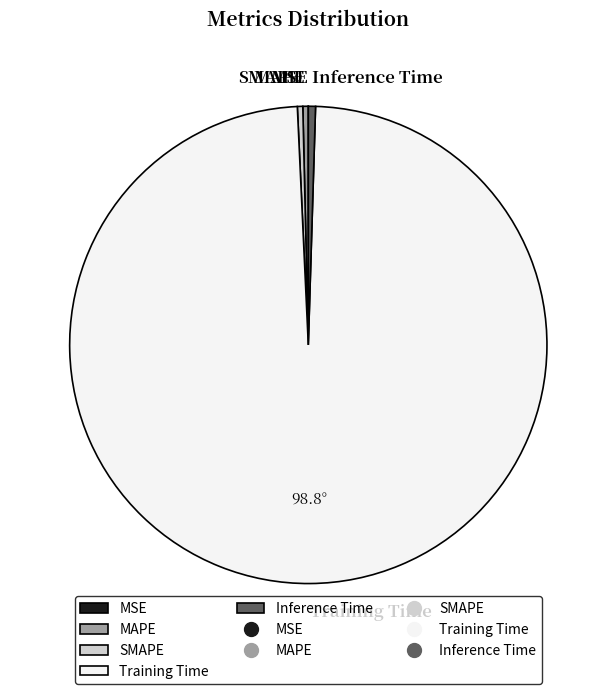

Is it true that Inference Time is 0% of the pie?

True